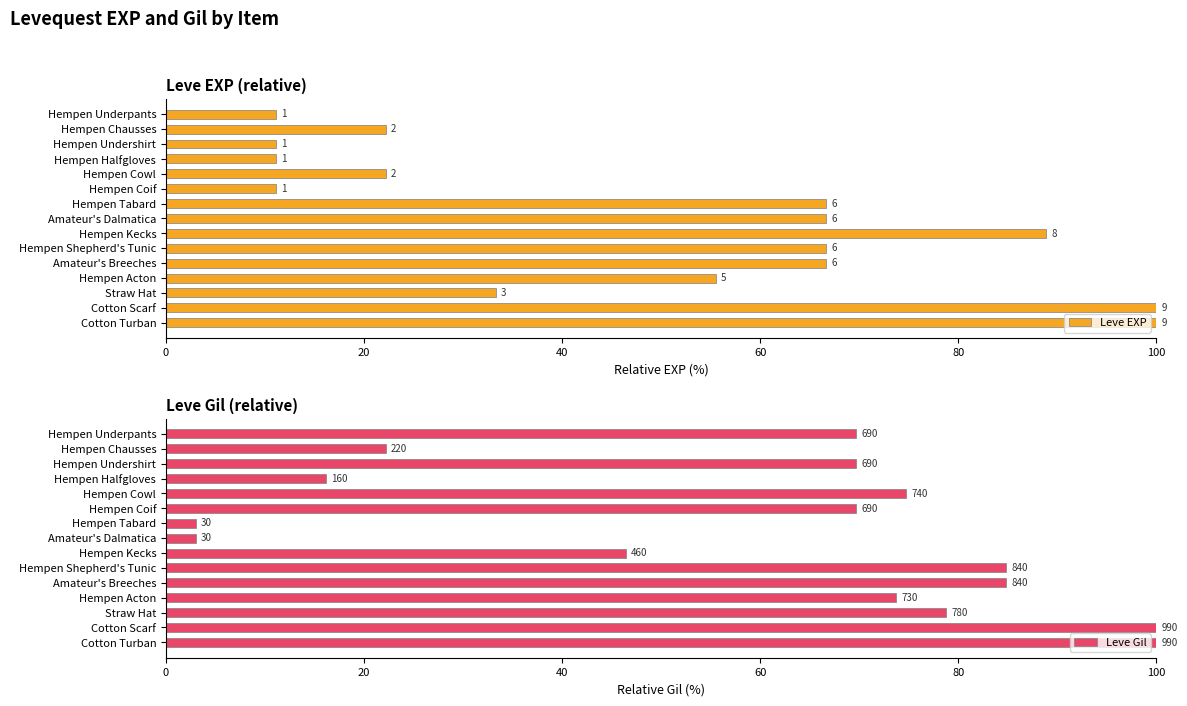

Which series has the largest range (max minus min)?

Leve Gil